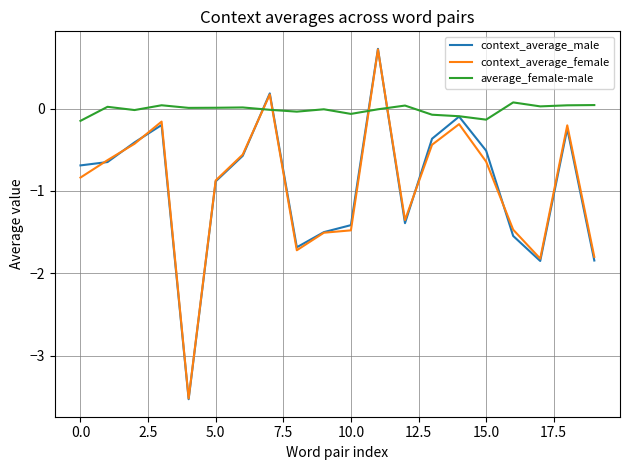

At how many categories does at least one series exceed -2?

20